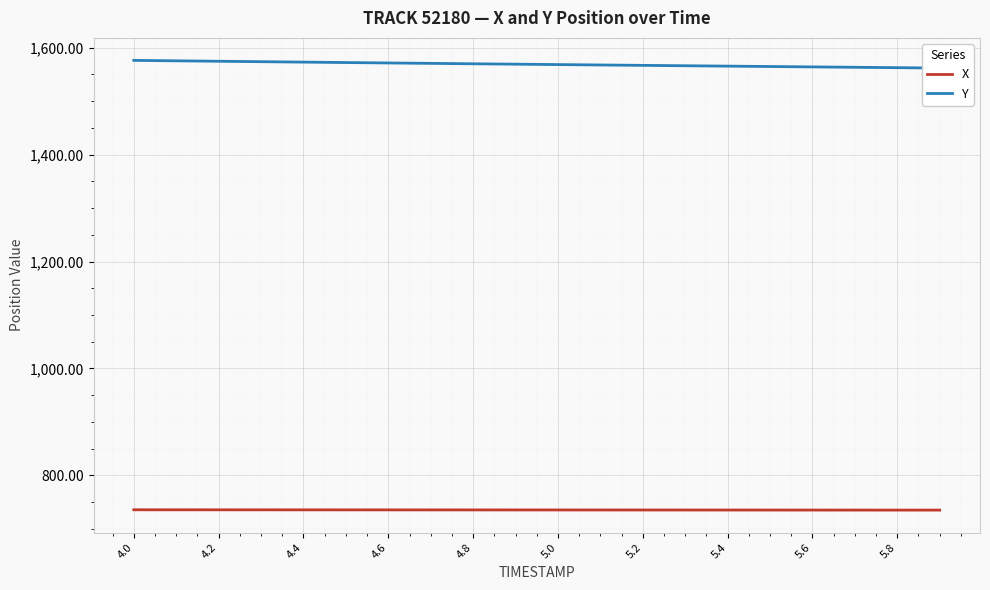

Is the value of X at 4.8 greater than the value of Y at 4.2?

No